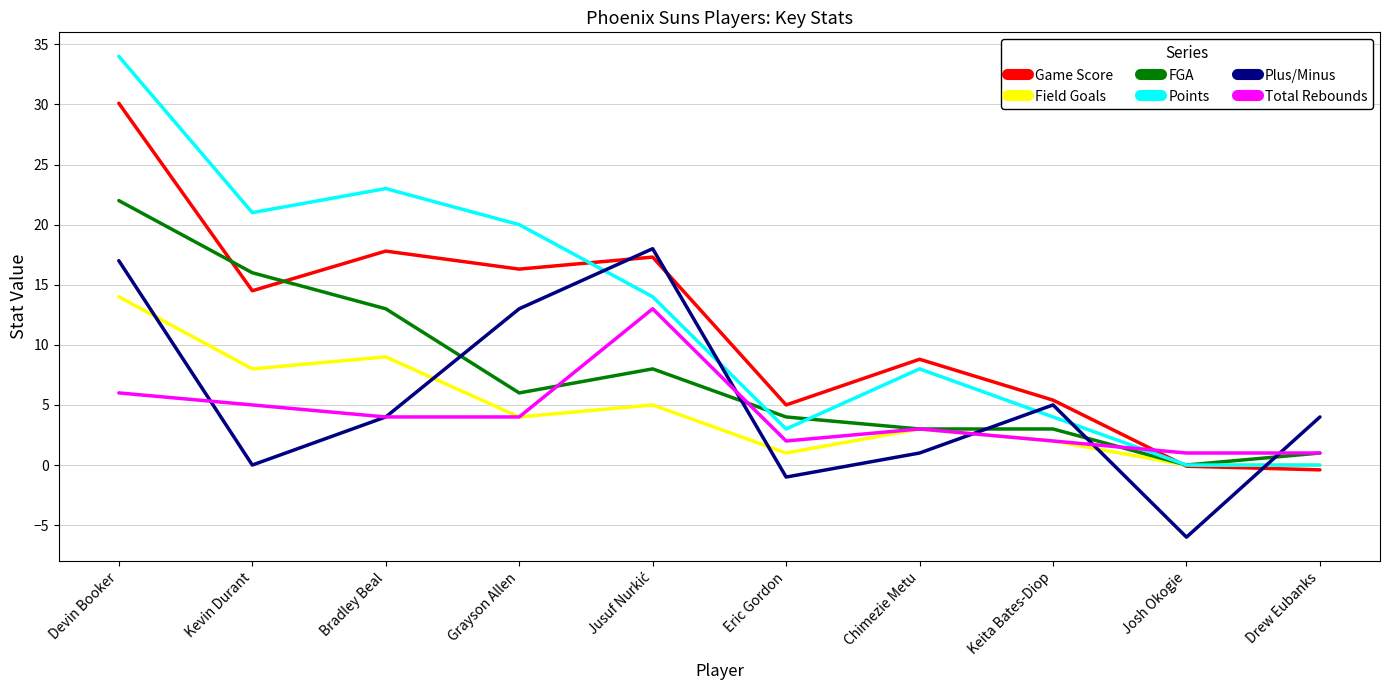

How many intersections are there between Game Score and Points?

2